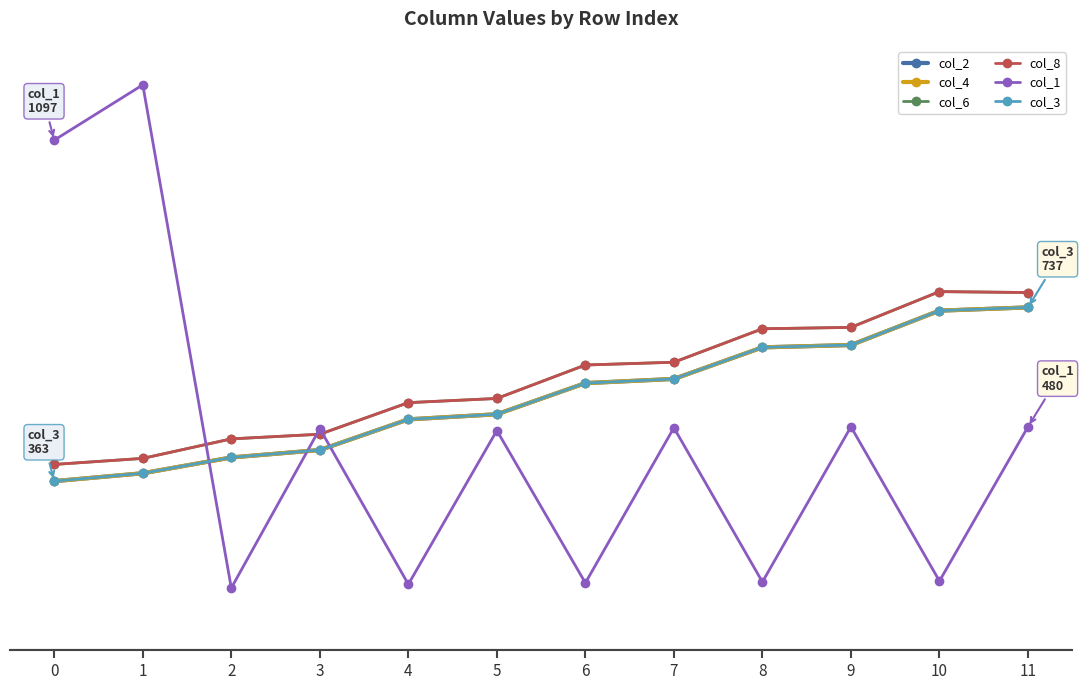

Between 2 and 6, which series saw the biggest shift?

col_2